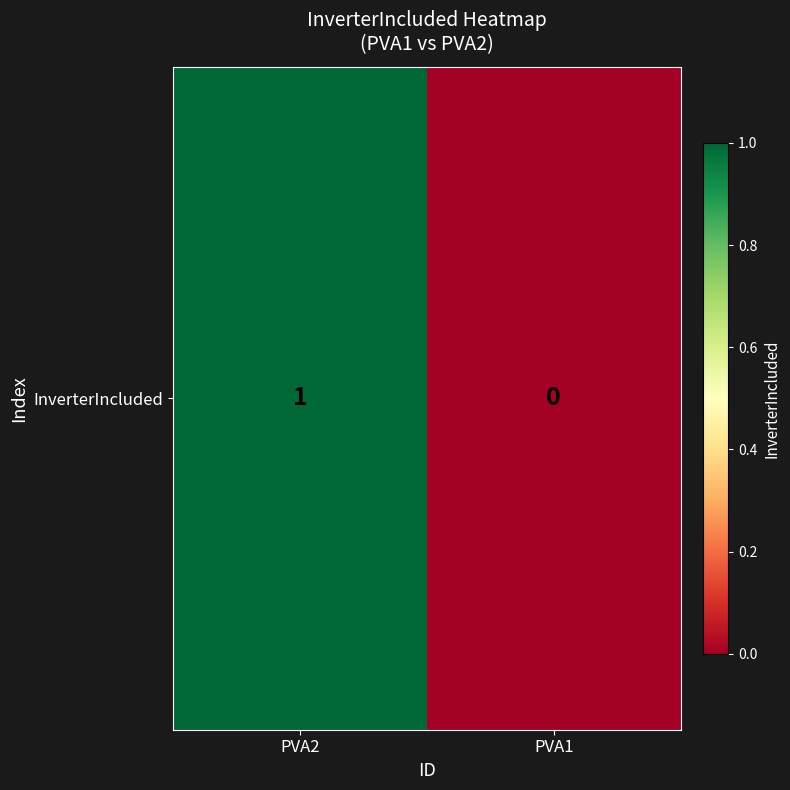

True or false: the data shows 0 at PVA1.

True